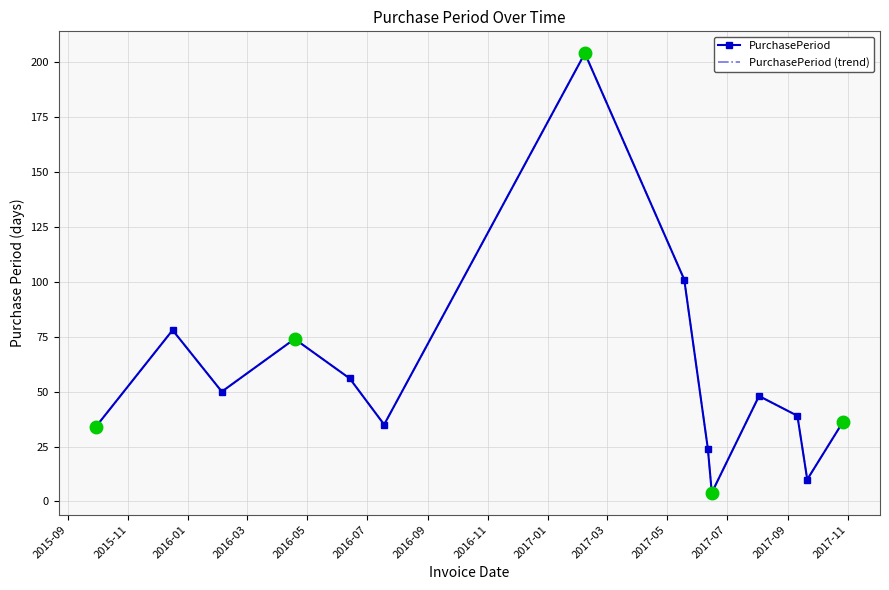

At how many categories does at least one series exceed 191?

1